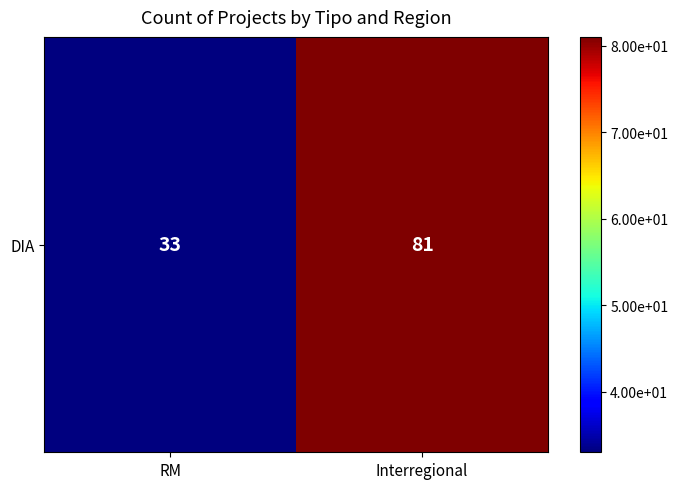

What is the greatest value displayed?

81